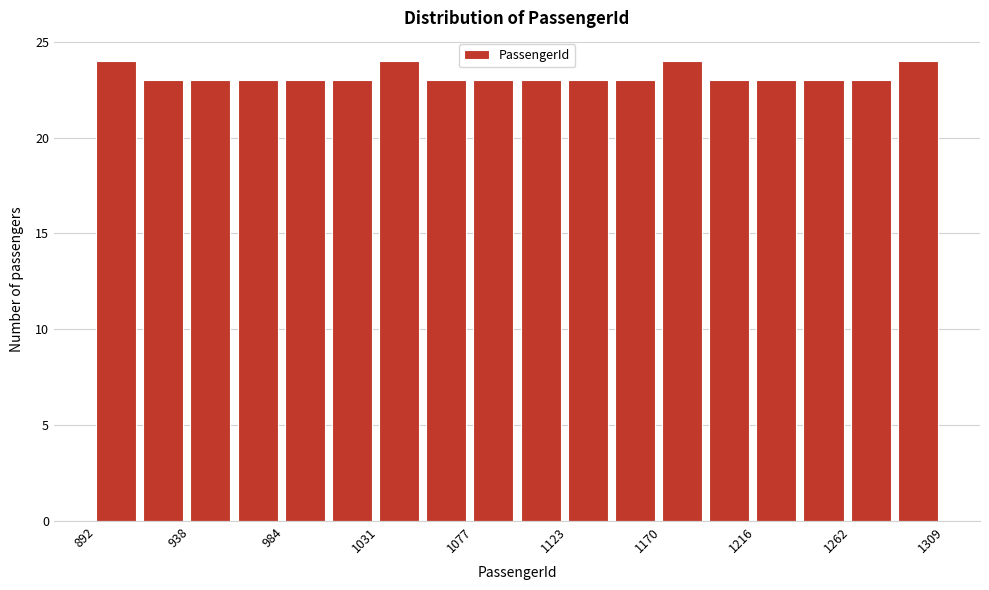

Reading left to right, list every bar in this chart as the range it spans on the x-axis followed by its height. Neither the bar edges nor the heights are printed on the chart, so give them approximately, as read against the axes.

890 to 915: 24
915 to 940: 23
940 to 960: 23
960 to 985: 23
985 to 1010: 23
1010 to 1030: 23
1030 to 1055: 24
1055 to 1075: 23
1075 to 1100: 23
1100 to 1125: 23
1125 to 1145: 23
1145 to 1170: 23
1170 to 1195: 24
1195 to 1215: 23
1215 to 1240: 23
1240 to 1265: 23
1265 to 1285: 23
1285 to 1310: 24